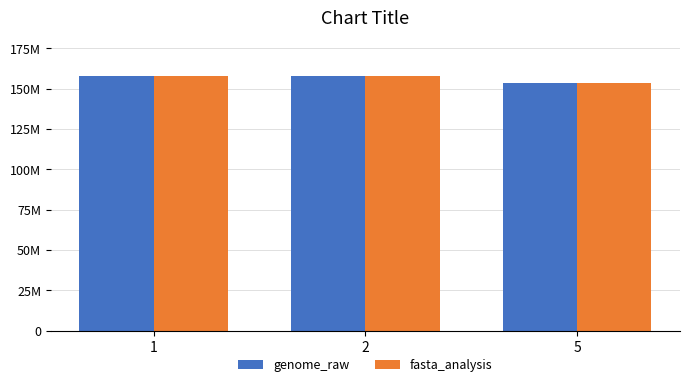

Are the bars horizontal?

No